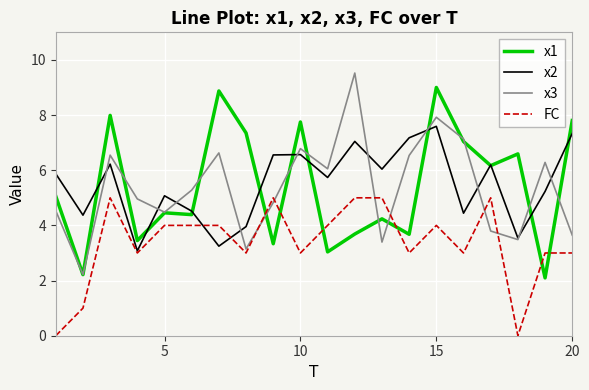

Count the number of data series in this chart.

4